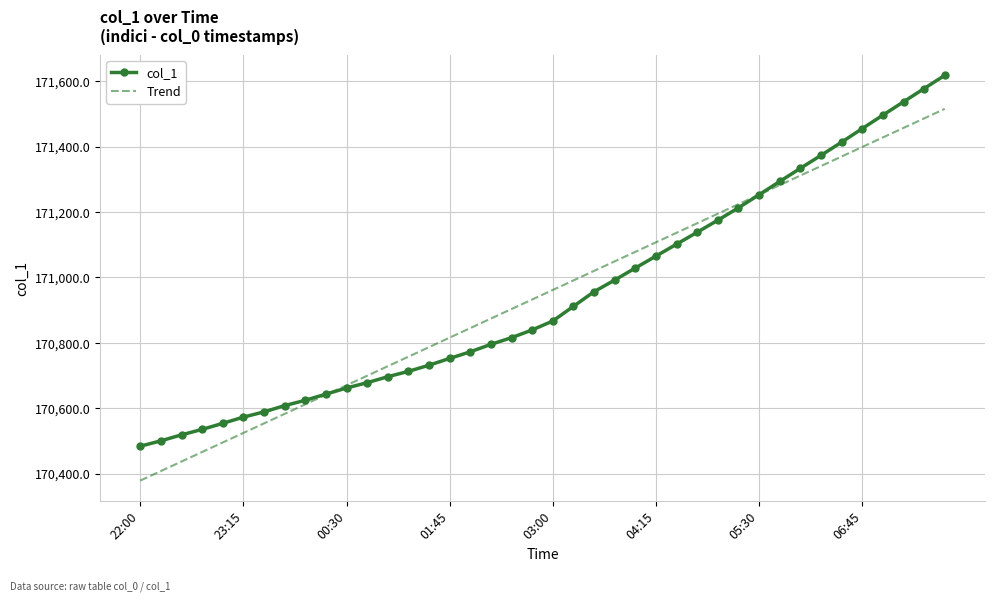

How many intersections are there between Trend and col_1?

2